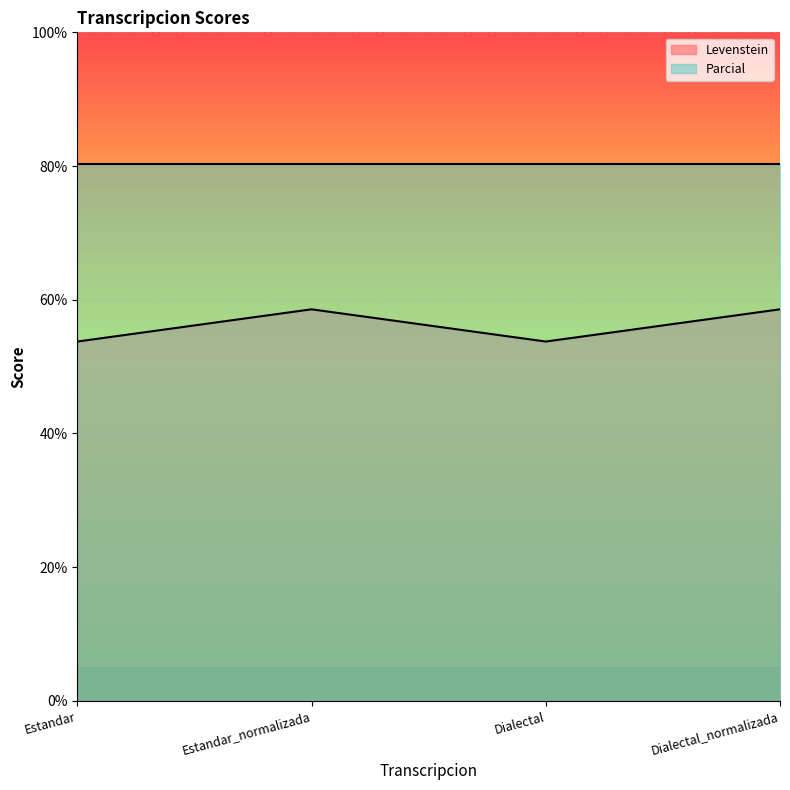

How many data points are less than 58?

2